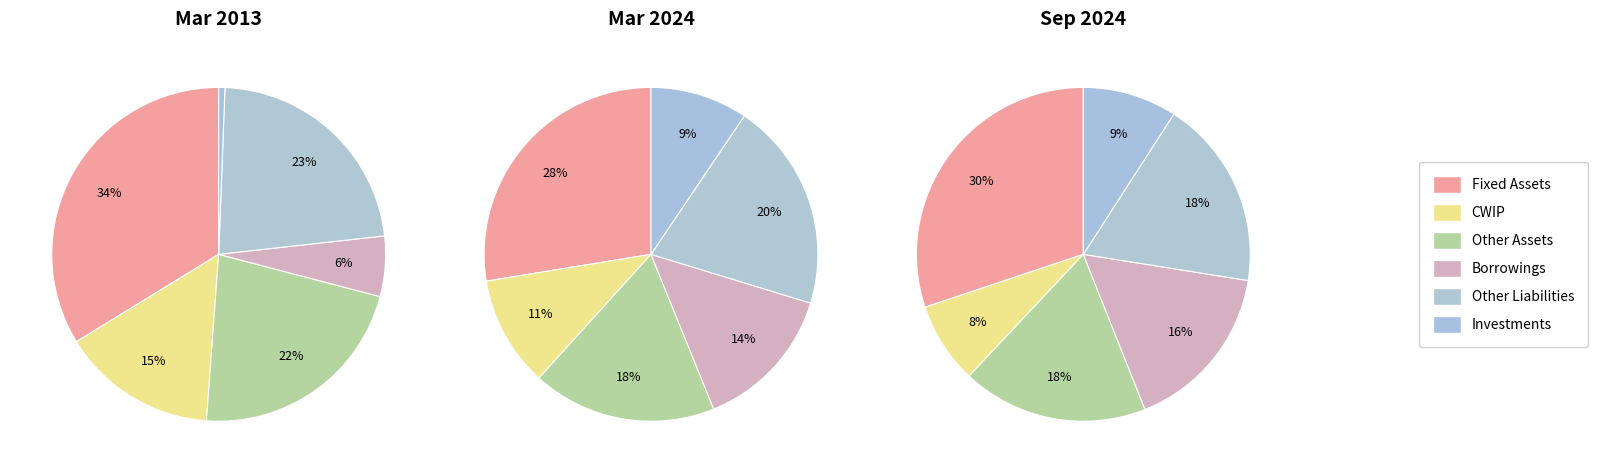

To the nearest percent, what is the difference between the CWIP and Fixed Assets slice percentages?

22%